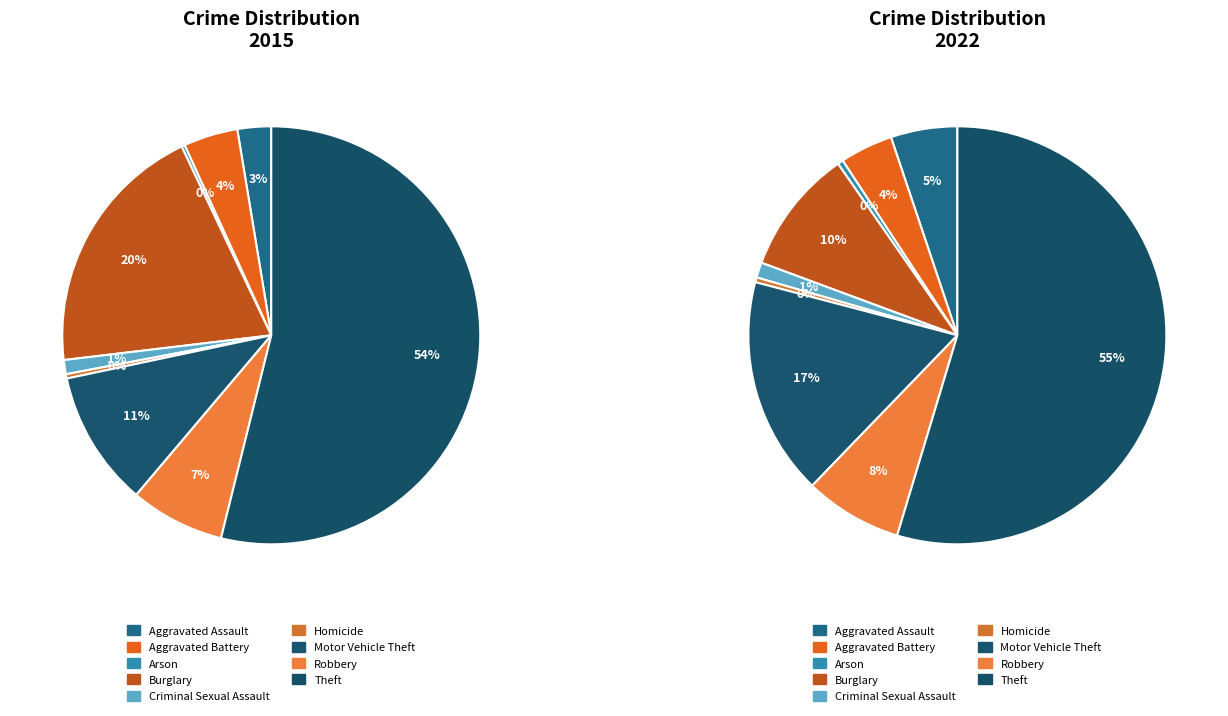

Does any single category account for the majority?

Yes